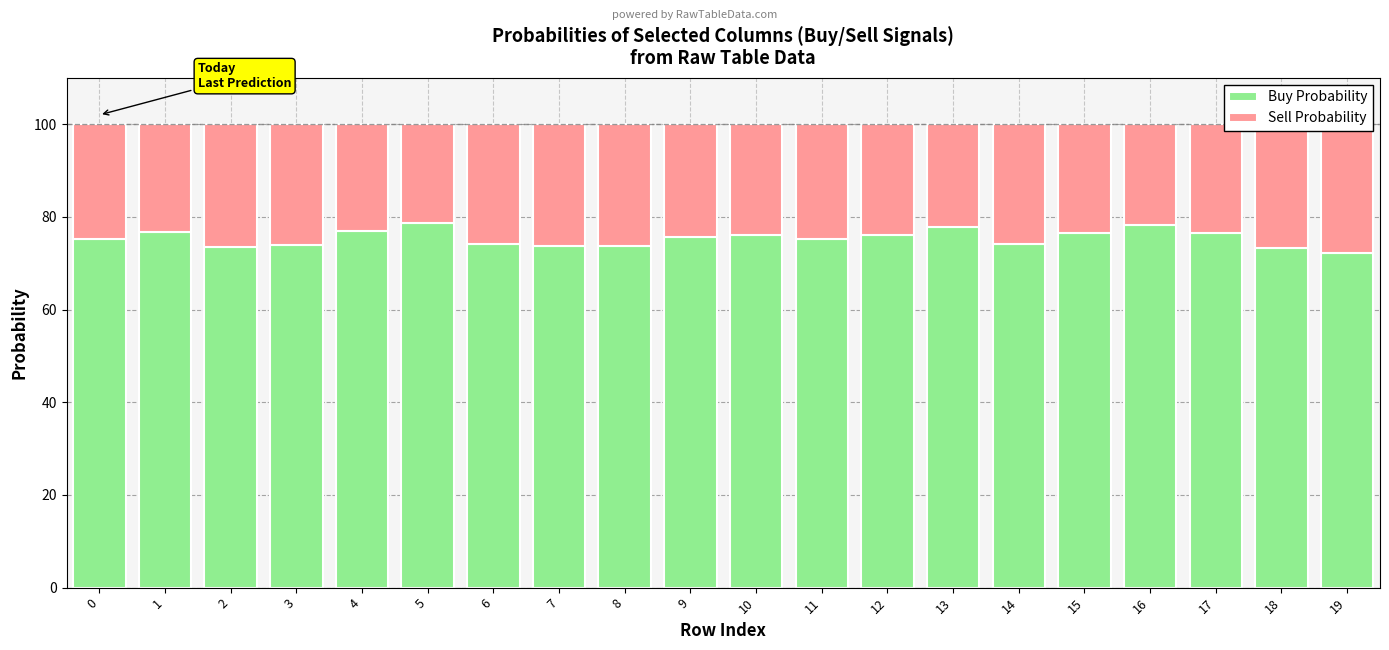

How many data points in Sell Probability are less than 24?

9